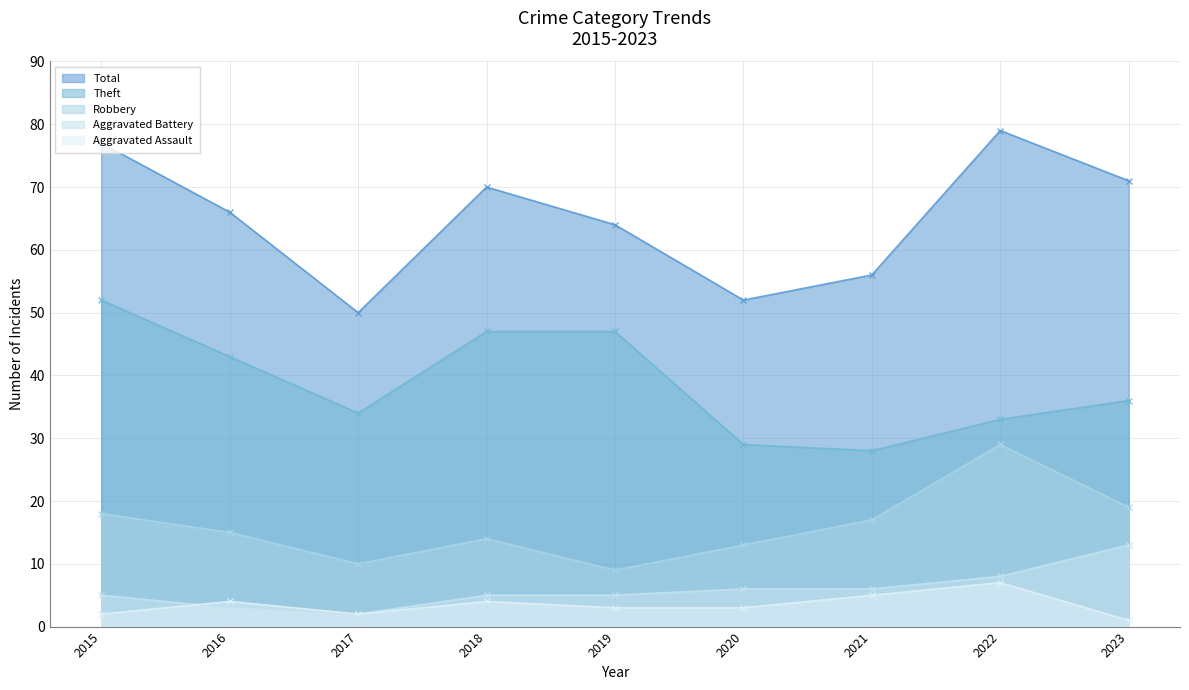

Is it true that Aggravated Battery equals 5 at 2018?

True